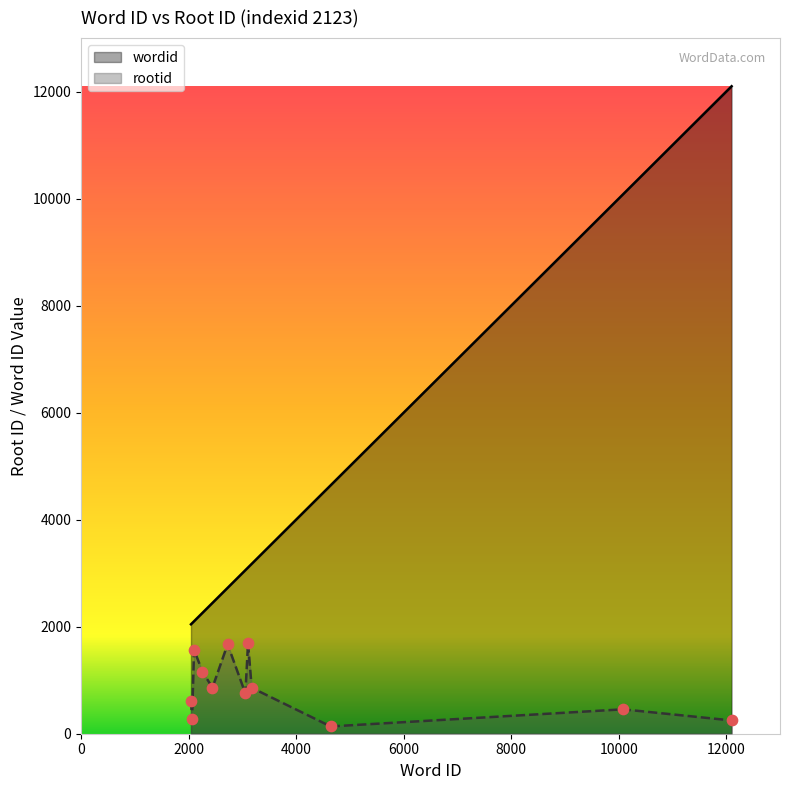

At which category is the sum across all series the highest?

12100